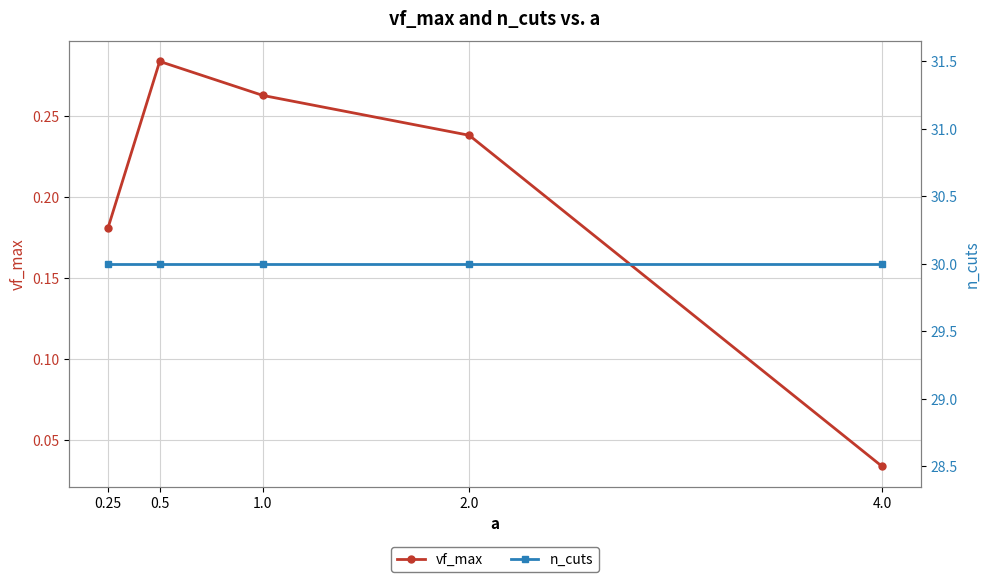

Reading right to left, list all the values displayed in this chart.

vf_max: 0.0	0.2	0.3	0.3	0.2
n_cuts: 30.0	30.0	30.0	30.0	30.0